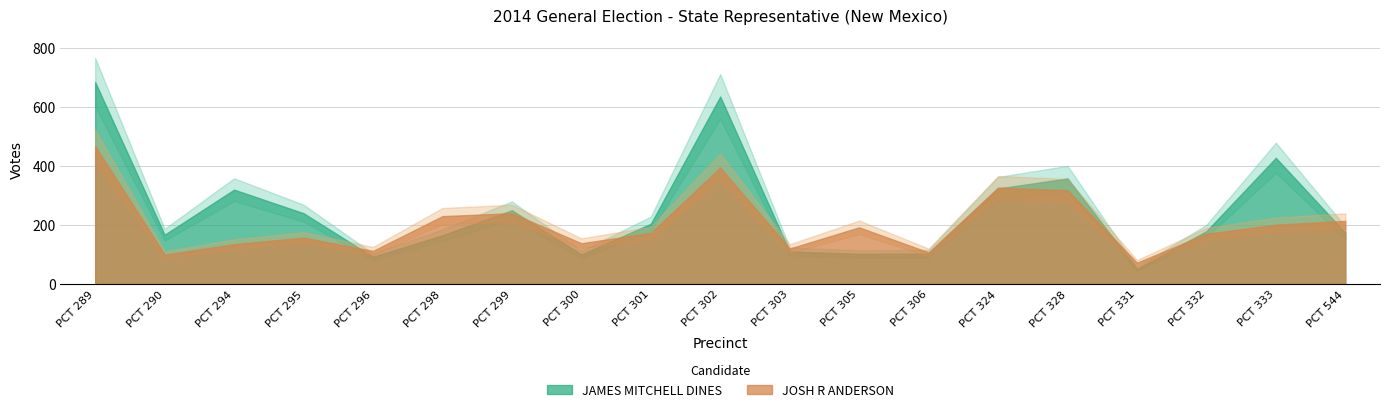

Reading left to right, what are all the values shown in this chart?

JAMES MITCHELL DINES: 685	167	320	240	92	165	250	100	204	636	110	102	103	324	358	51	179	428	174
JOSH R ANDERSON: 468	99	135	157	112	230	240	138	173	395	120	192	107	327	318	72	170	201	214